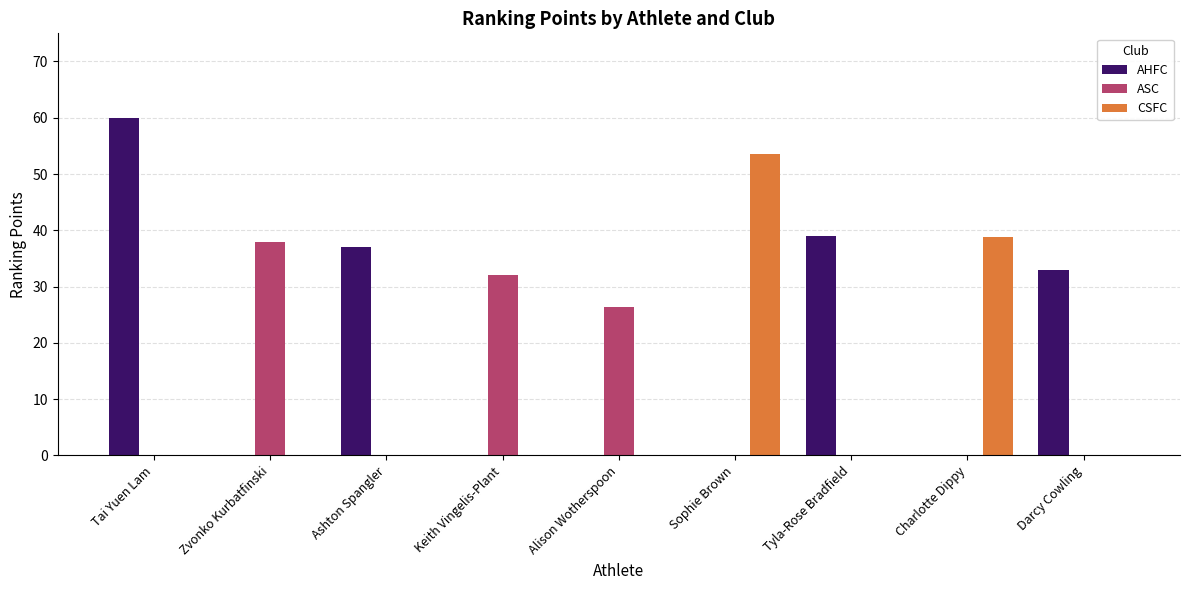

Is it true that ASC equals 32.0 at Keith Vingelis-Plant?

True